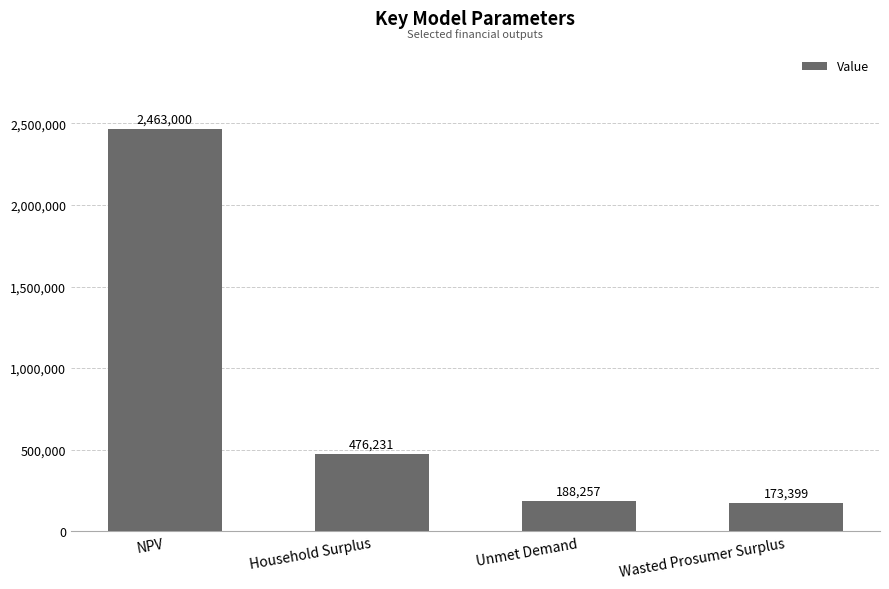

The value at NPV is 3499247.2. True or false?

False